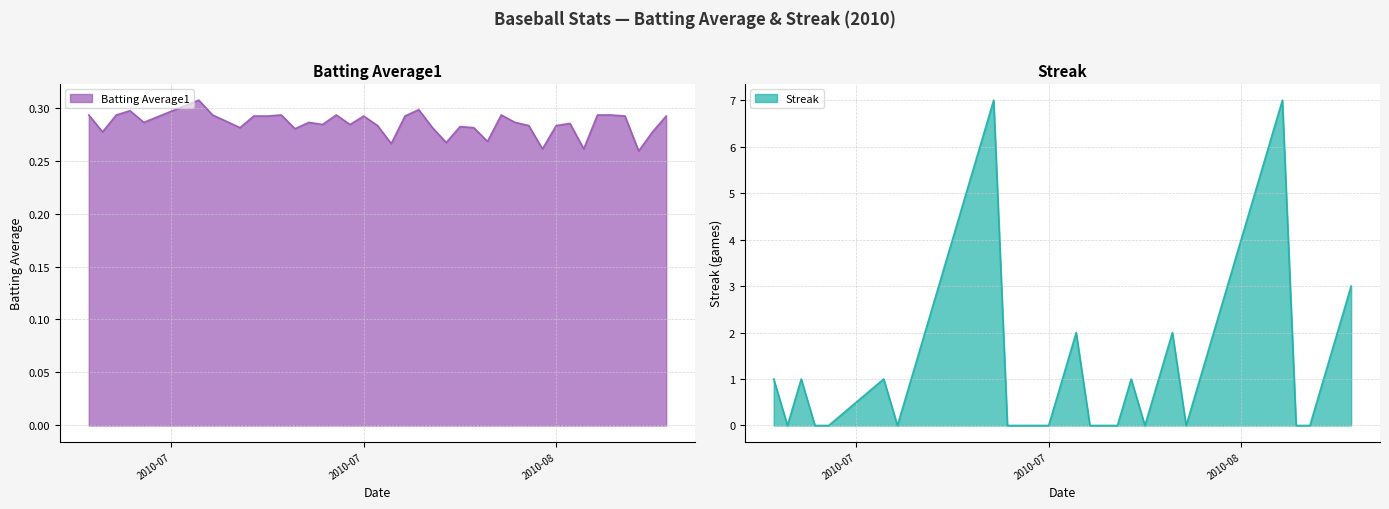

What is the maximum value for Streak?

7